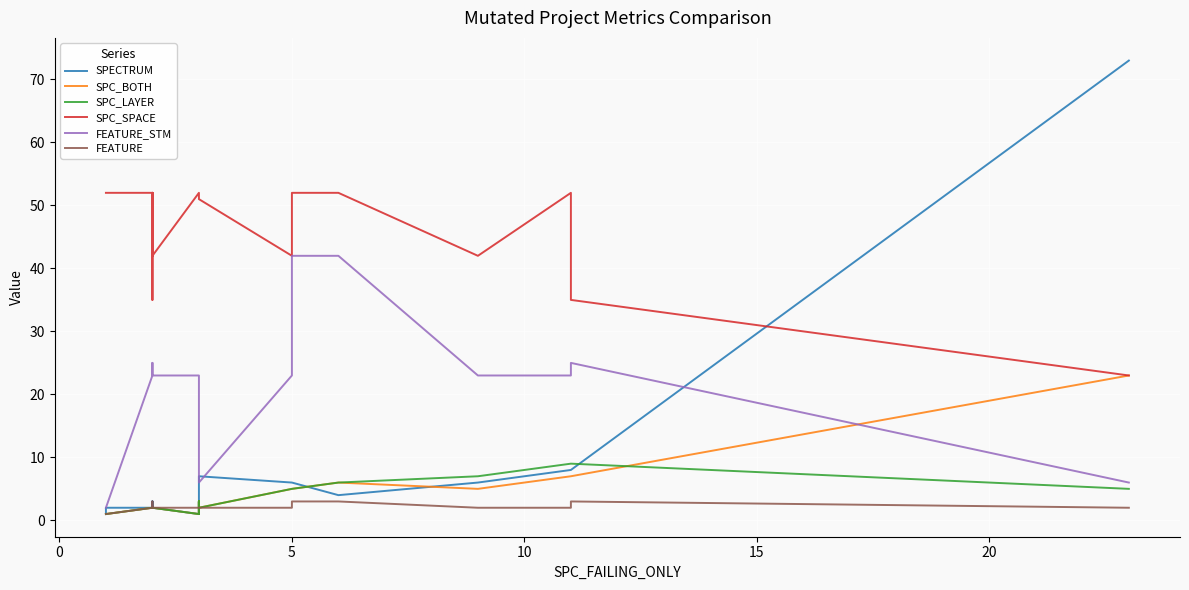

True or false: FEATURE_STM and SPECTRUM cross at least once.

True